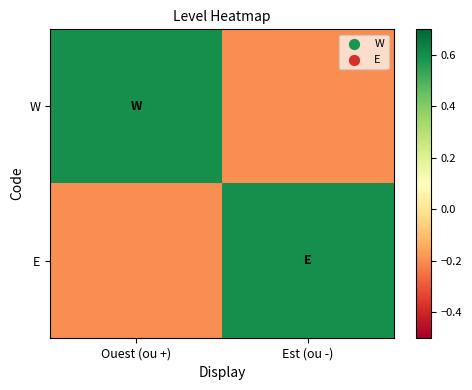

Reading left to right, what are all the values shown in this chart?

W: Ouest (ou +)=0.6	Est (ou -)=-0.2
E: Ouest (ou +)=-0.2	Est (ou -)=0.6